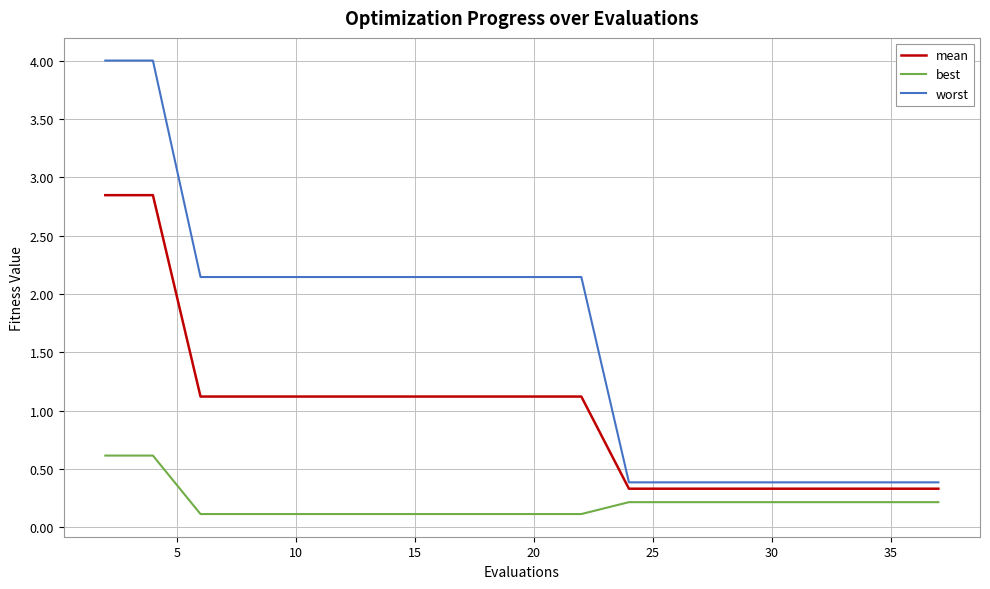

What is the sum of all worst values?

32.5